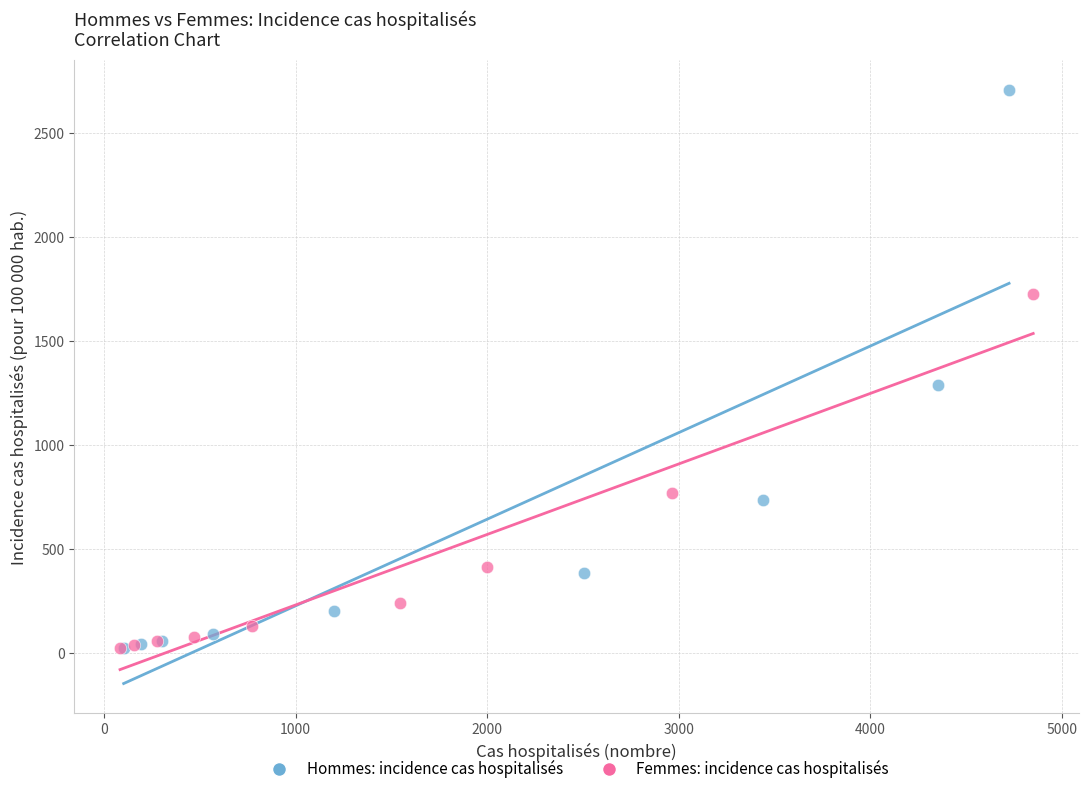

Which series has the largest Y range (max minus min)?

Hommes: incidence cas hospitalisés